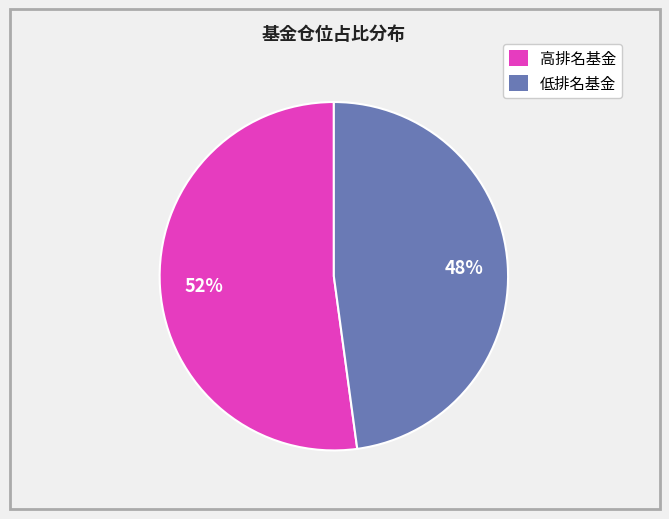

What percentage is the 高排名基金 slice, to the nearest percent?

52%